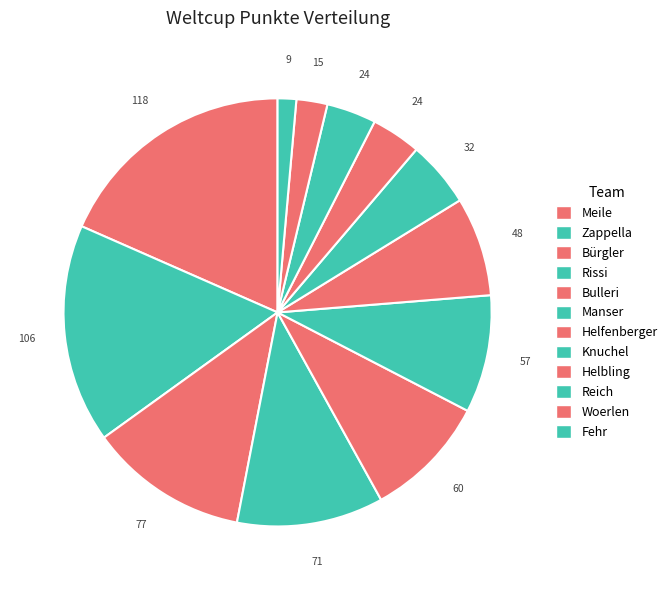

Which category has the smallest portion of the pie?

Fehr